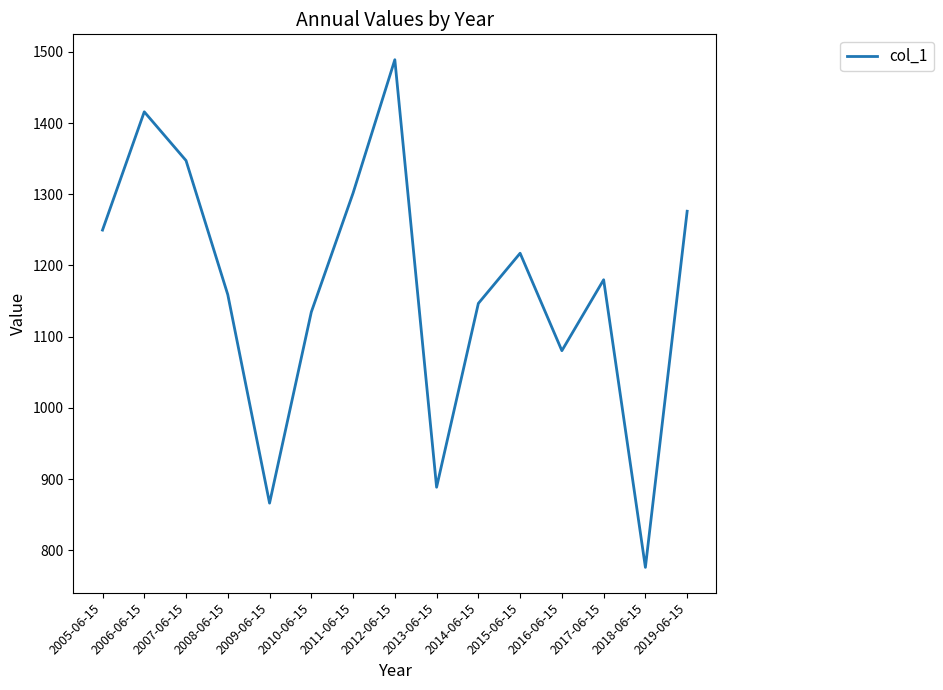

List the labels in order of value, smallest first.

2018-06-15, 2009-06-15, 2013-06-15, 2016-06-15, 2010-06-15, 2014-06-15, 2008-06-15, 2017-06-15, 2015-06-15, 2005-06-15, 2019-06-15, 2011-06-15, 2007-06-15, 2006-06-15, 2012-06-15